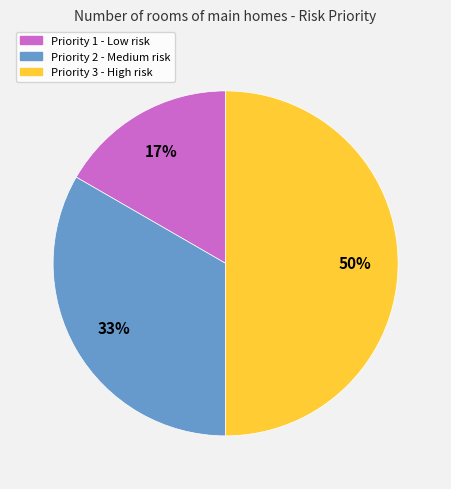

Do Priority 1 - Low risk and Priority 3 - High risk together represent more than half of the pie?

Yes